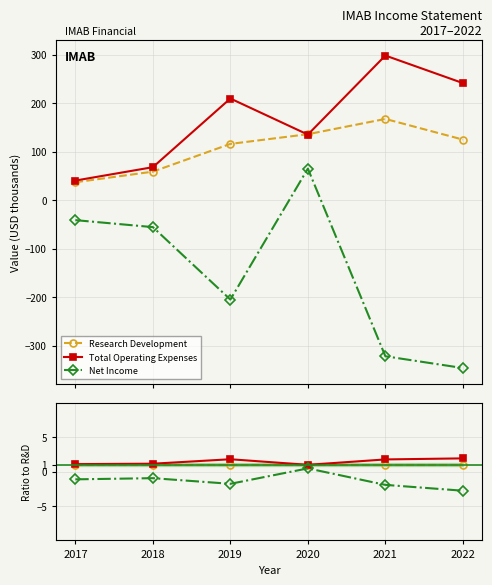

True or false: Net Income and Research Development intersect in this chart.

False